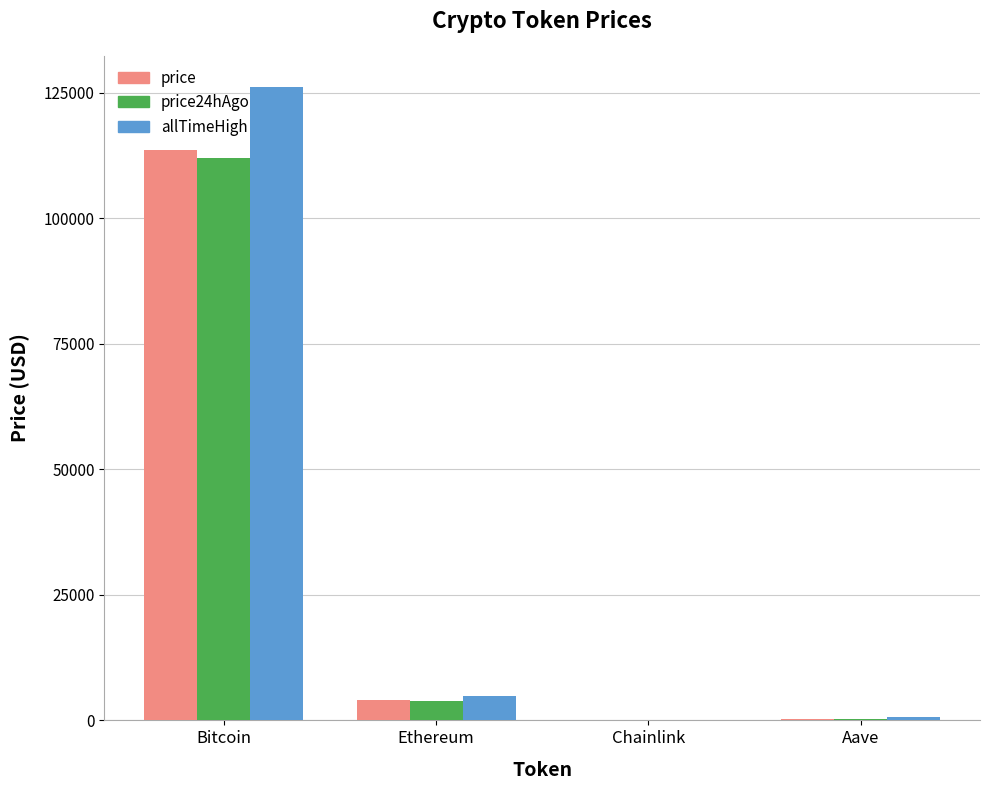

Where is price24hAgo nearest to the value 55989?

Ethereum